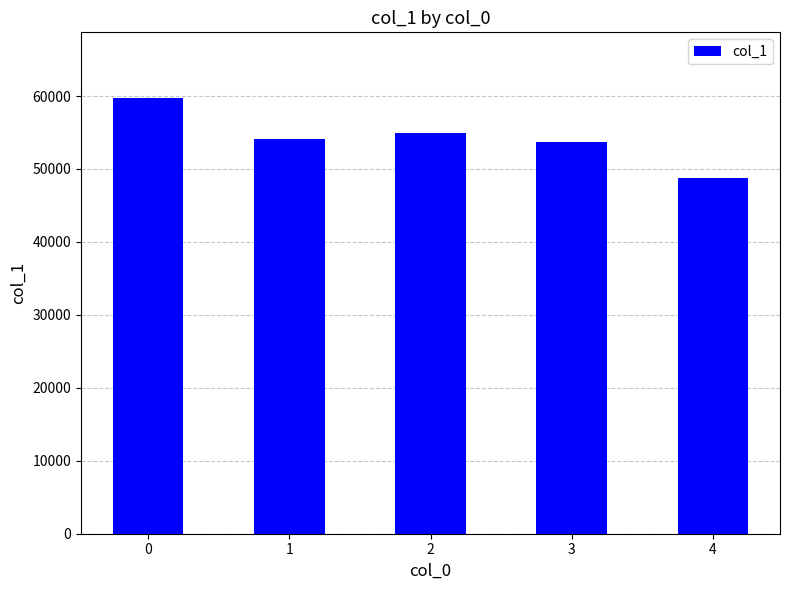

Is it true that the value at 1 is 54100?

True